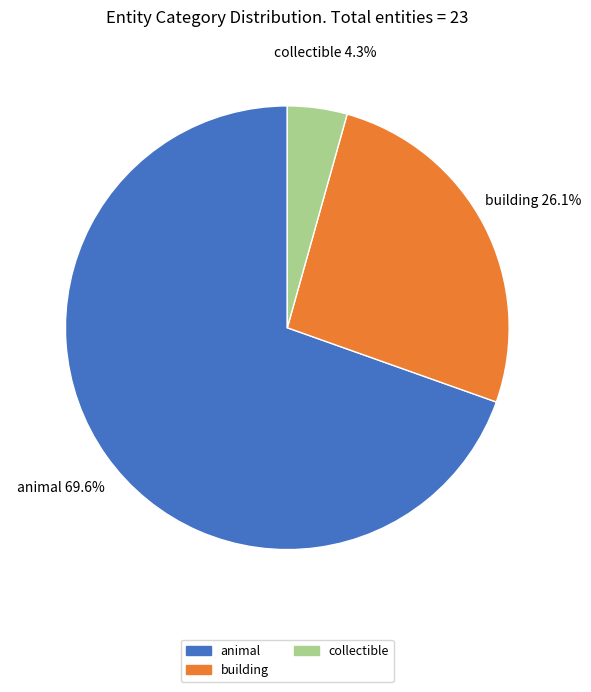

Which slice is the largest?

animal